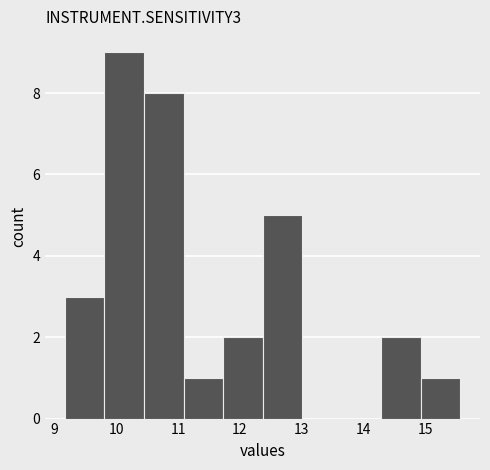

Reading left to right, list every bar in this chart as the range it spans on the x-axis followed by its height. Neither the bar edges nor the heights are printed on the chart, so give them approximately, as read against the axes.

9.2 to 9.8: 3
9.8 to 10.4: 9
10.4 to 11.1: 8
11.1 to 11.7: 1
11.7 to 12.4: 2
12.4 to 13.0: 5
13.0 to 13.6: 0
13.6 to 14.3: 0
14.3 to 14.9: 2
14.9 to 15.6: 1